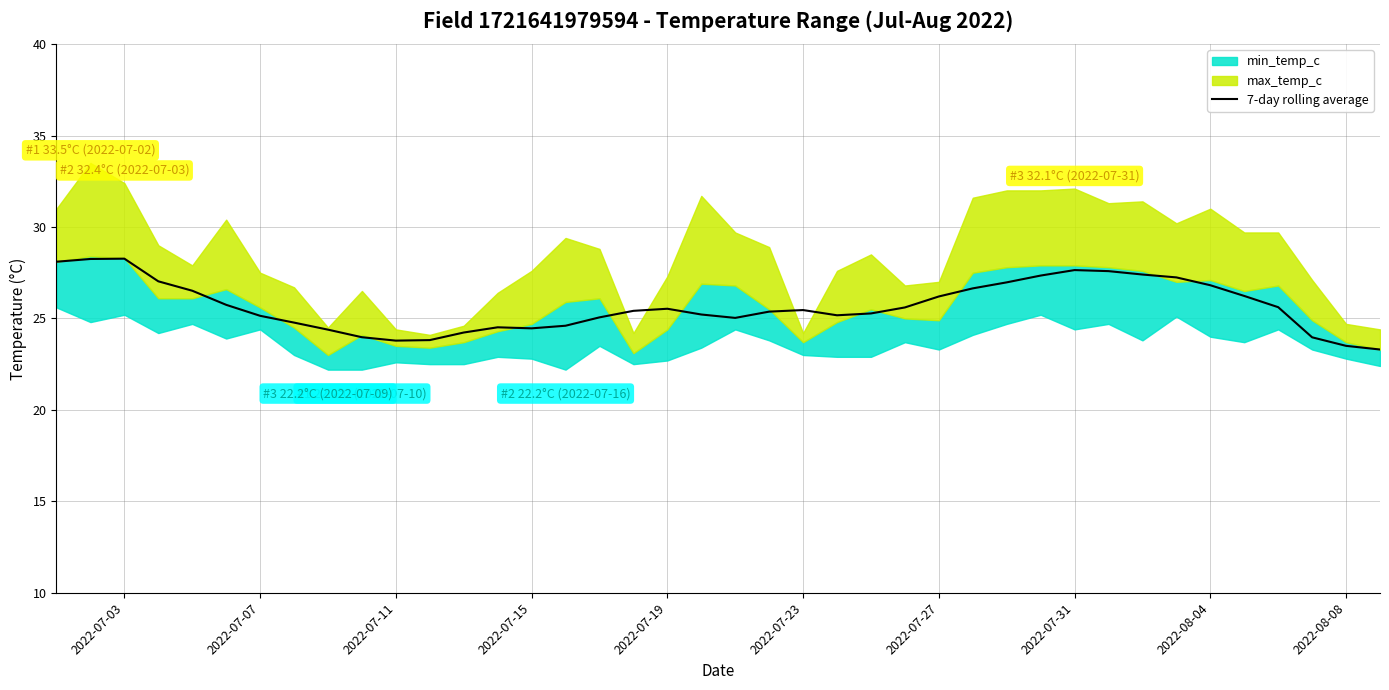

Reading left to right, what are all the values shown in this chart?

28.1	28.2	28.3	27.0	26.5	25.7	25.1	24.8	24.4	24.0	23.8	23.8	24.2	24.5	24.5	24.6	25.1	25.4	25.5	25.2	25.0	25.4	25.5	25.2	25.3	25.6	26.2	26.6	27.0	27.3	27.6	27.6	27.4	27.2	26.8	26.2	25.6	24.0	23.5	23.3